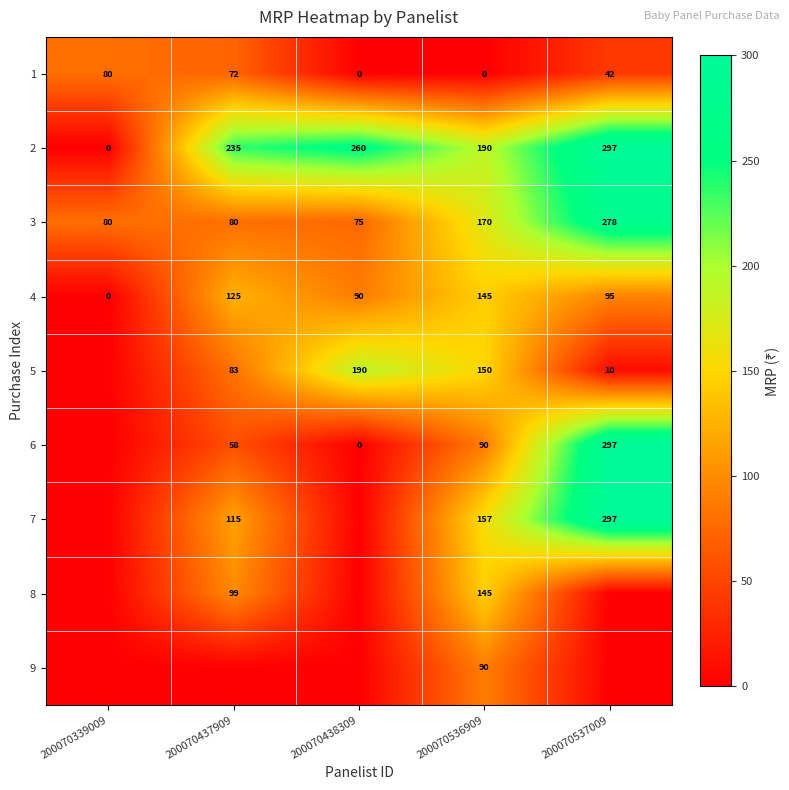

At which category does the chart reach its peak across all series?

200070537009